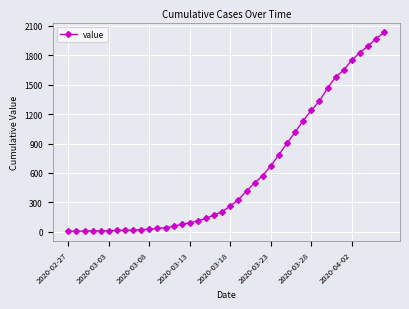

What is the sum of all values?

24396